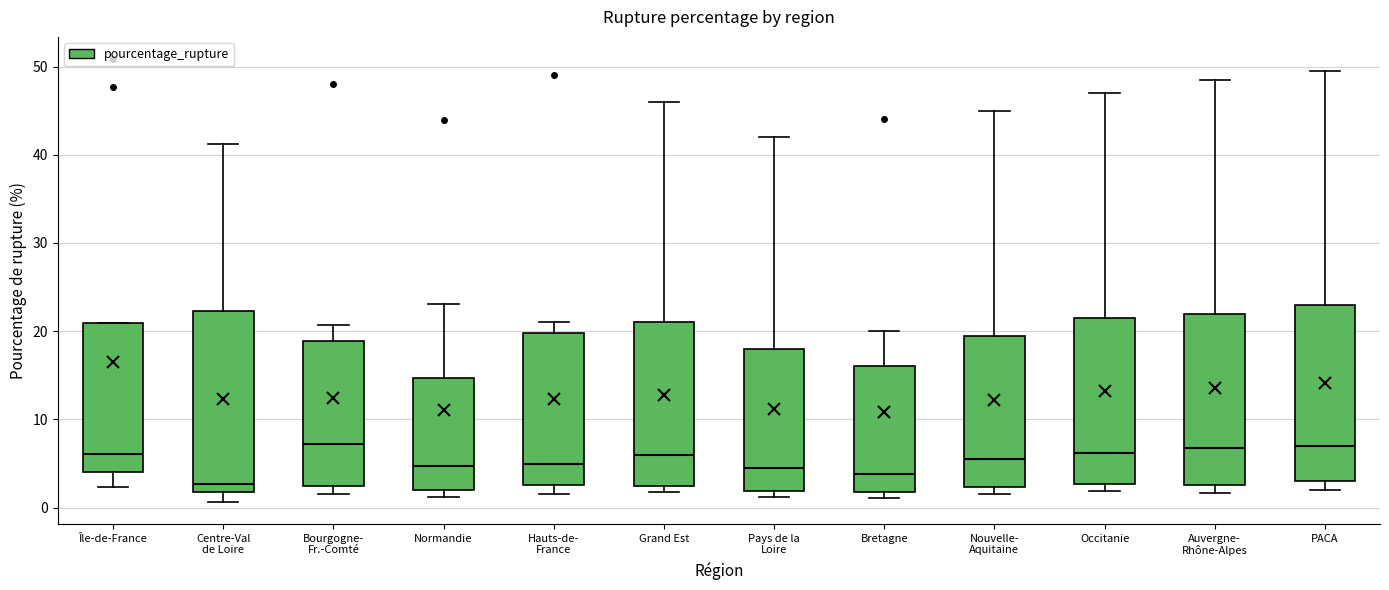

Reading left to right, read every box against the y-axis: the position of its median line, the range the box covers, and the ends of its whiskers. The values are not printed on the chart, so give them approximately, as read against the axis.

Île-de-France: median 6, box 4 to 21, whiskers 2 to 21
Centre-Val de Loire: median 3, box 2 to 22, whiskers 1 to 41
Bourgogne- Fr.-Comté: median 7, box 2 to 19, whiskers 2 (just below the box's lower edge) to 21
Normandie: median 5, box 2 to 15, whiskers 1 to 23
Hauts-de- France: median 5, box 3 to 20, whiskers 2 to 21
Grand Est: median 6, box 3 to 21, whiskers 2 to 46
Pays de la Loire: median 5, box 2 to 18, whiskers 1 to 42
Bretagne: median 4, box 2 to 16, whiskers 1 to 20
Nouvelle- Aquitaine: median 6, box 2 to 20, whiskers 2 (just below the box's lower edge) to 45
Occitanie: median 6, box 3 to 22, whiskers 2 to 47
Auvergne- Rhône-Alpes: median 7, box 3 to 22, whiskers 2 to 49
PACA: median 7, box 3 to 23, whiskers 2 to 50